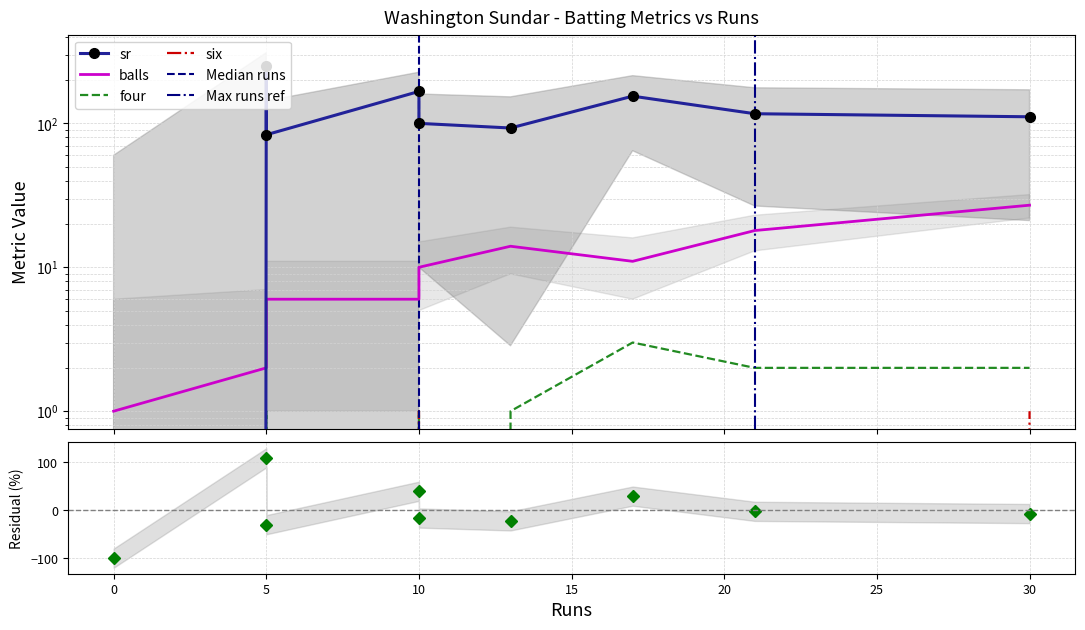

Which series changed the most between 5 and 10?

sr